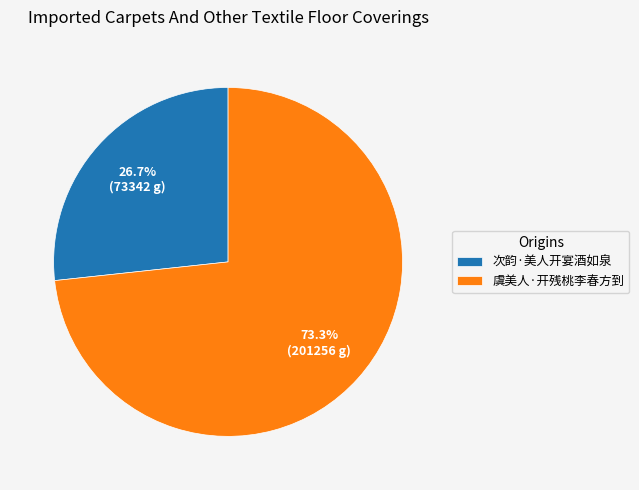

Count the number of slices in the pie.

2